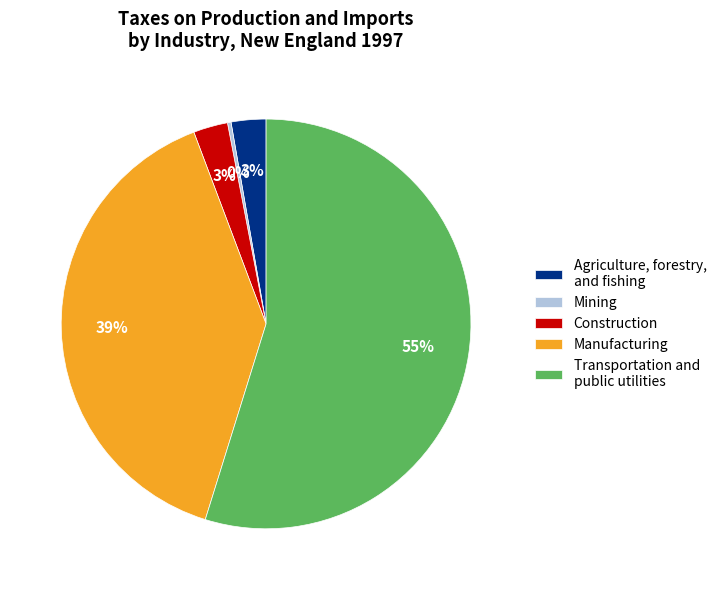

Count the number of slices in the pie.

5